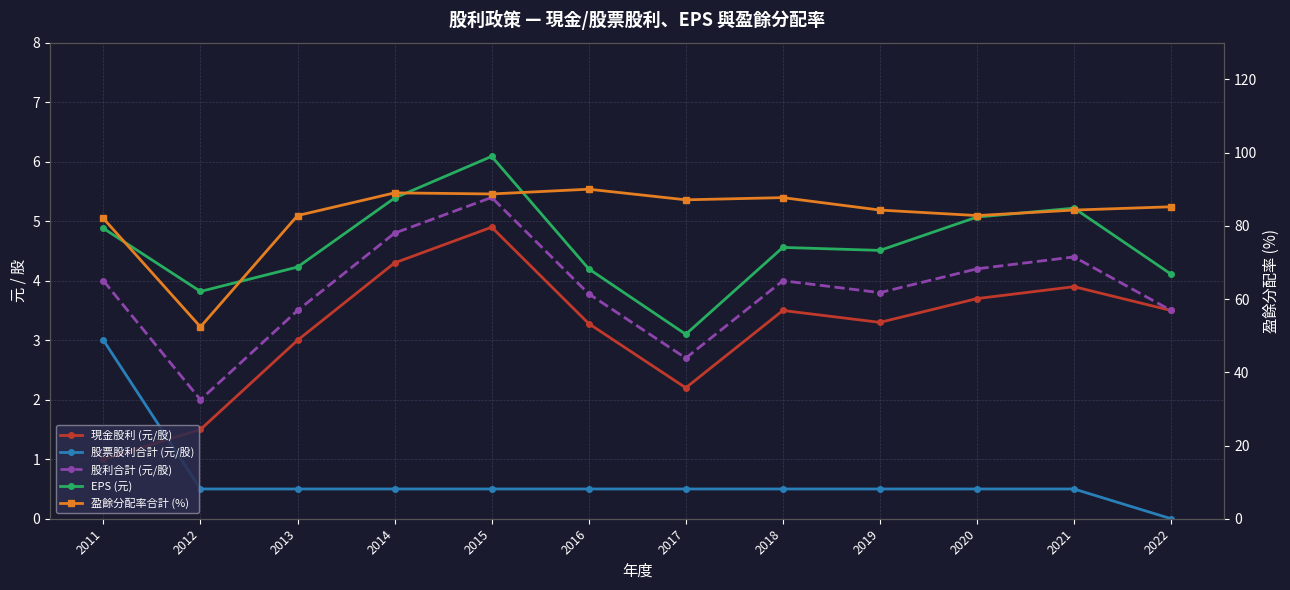

At which label is 盈餘分配率合計 (%) closest to 71?

2011